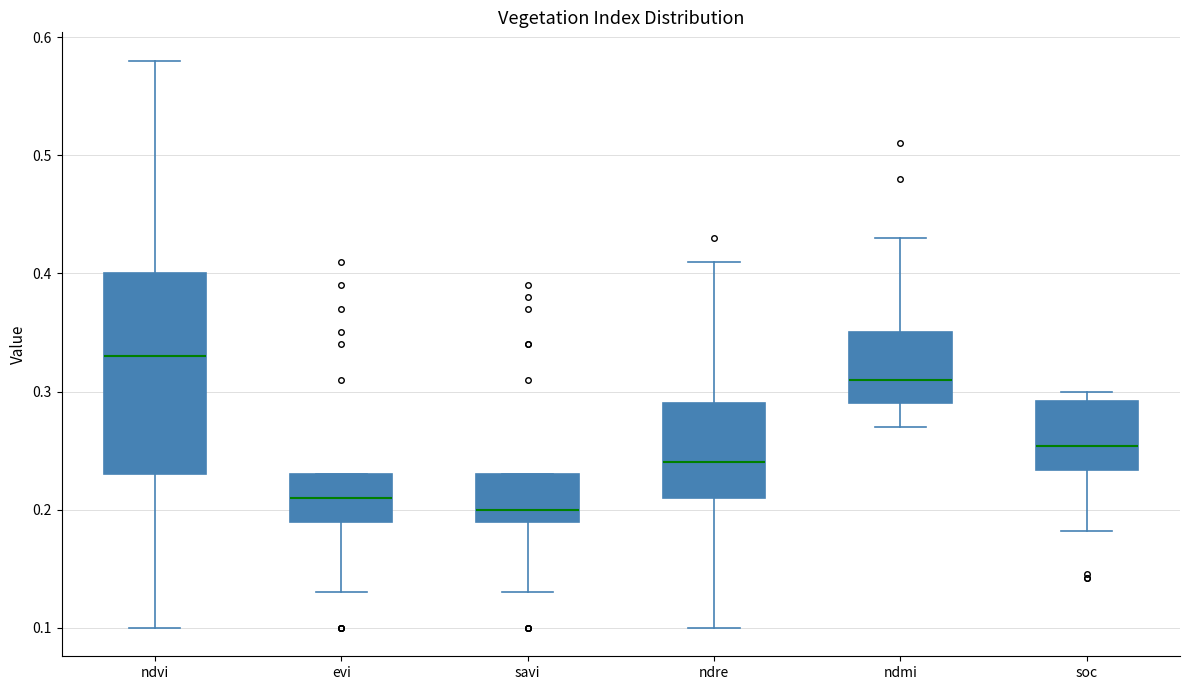

Reading left to right, transcribe this box plot: for each box, give where its median line is, the range the box spans, and where its two whiskers end, as read against the y-axis. The values are not printed on the chart, so give them approximately, as read against the axis.

ndvi: median 0.33, box 0.23 to 0.40, whiskers 0.10 to 0.58
evi: median 0.21, box 0.19 to 0.23, whiskers 0.13 to 0.23
savi: median 0.20, box 0.19 to 0.23, whiskers 0.13 to 0.23
ndre: median 0.24, box 0.21 to 0.29, whiskers 0.10 to 0.41
ndmi: median 0.31, box 0.29 to 0.35, whiskers 0.27 to 0.43
soc: median 0.25, box 0.23 to 0.29, whiskers 0.18 to 0.30